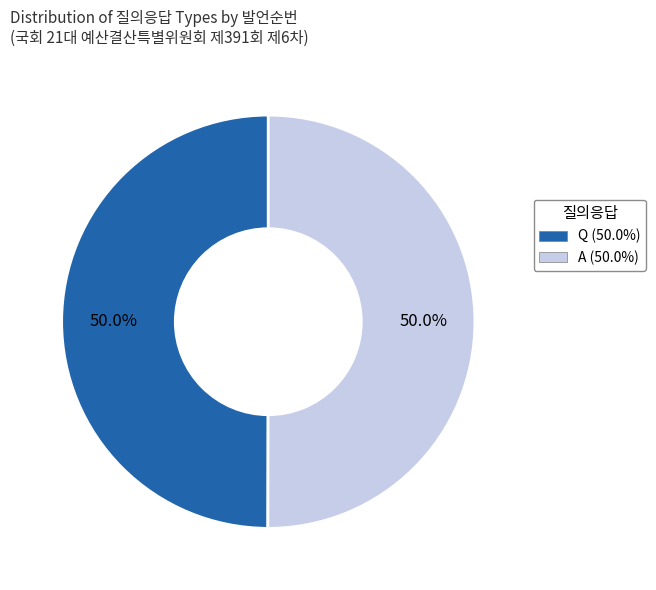

What percentage is NOT represented by Q?

50.0%